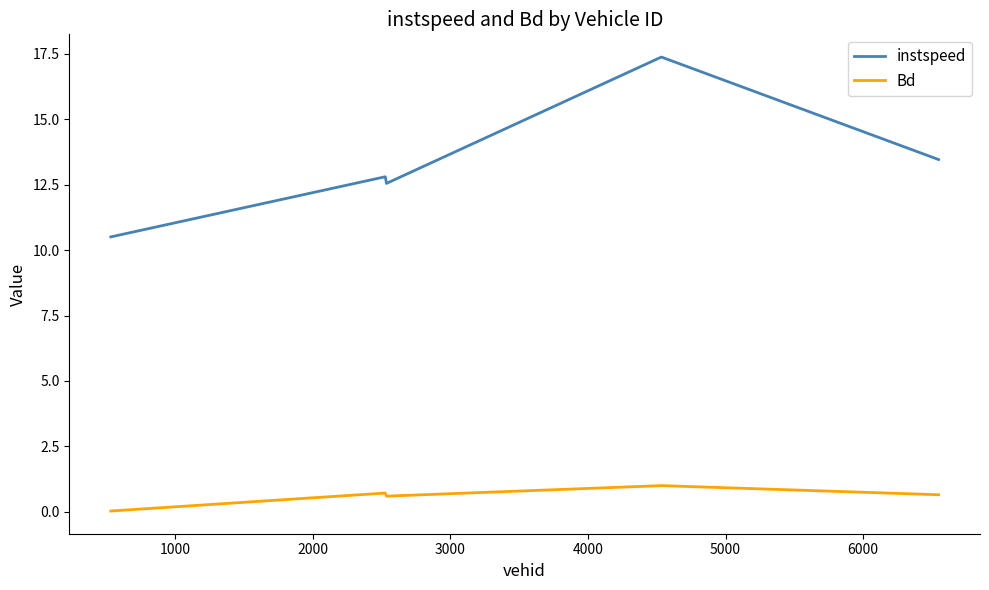

Rank the series by their maximum value, from highest to lowest.

instspeed, Bd